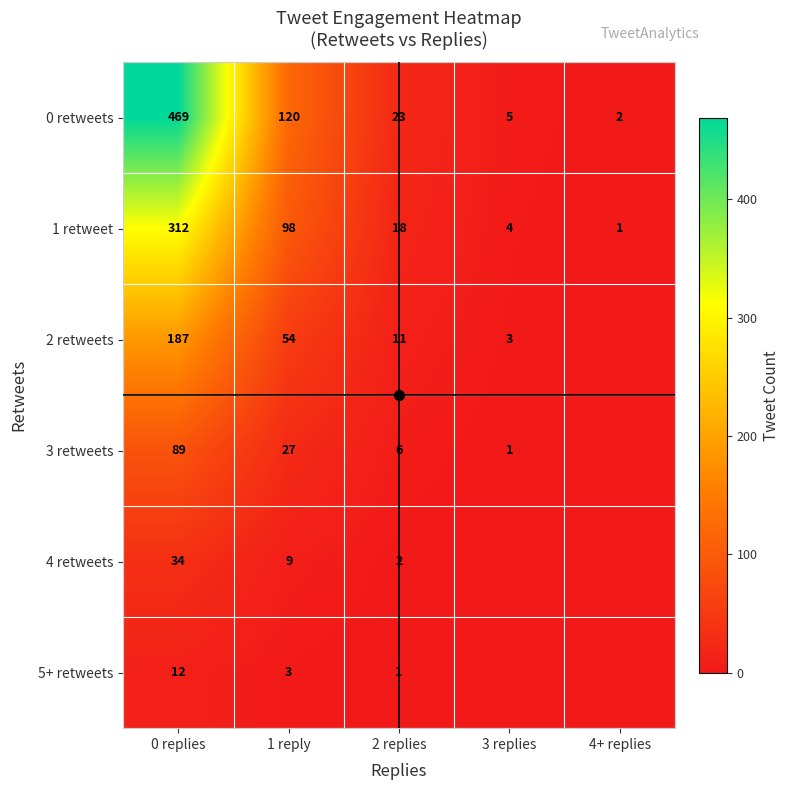

The 3 retweets series shows 89 at 0 replies. True or false?

True